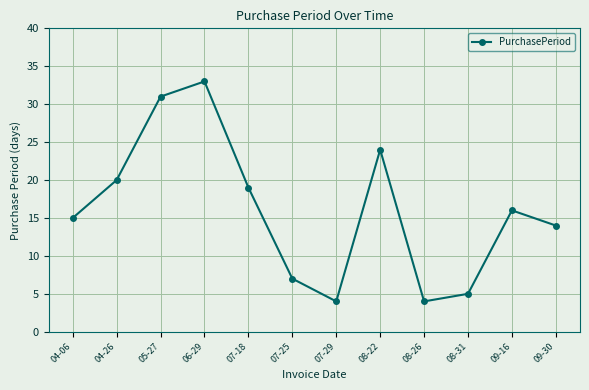

What is the sum of the values at 04-26 and 06-29?

53